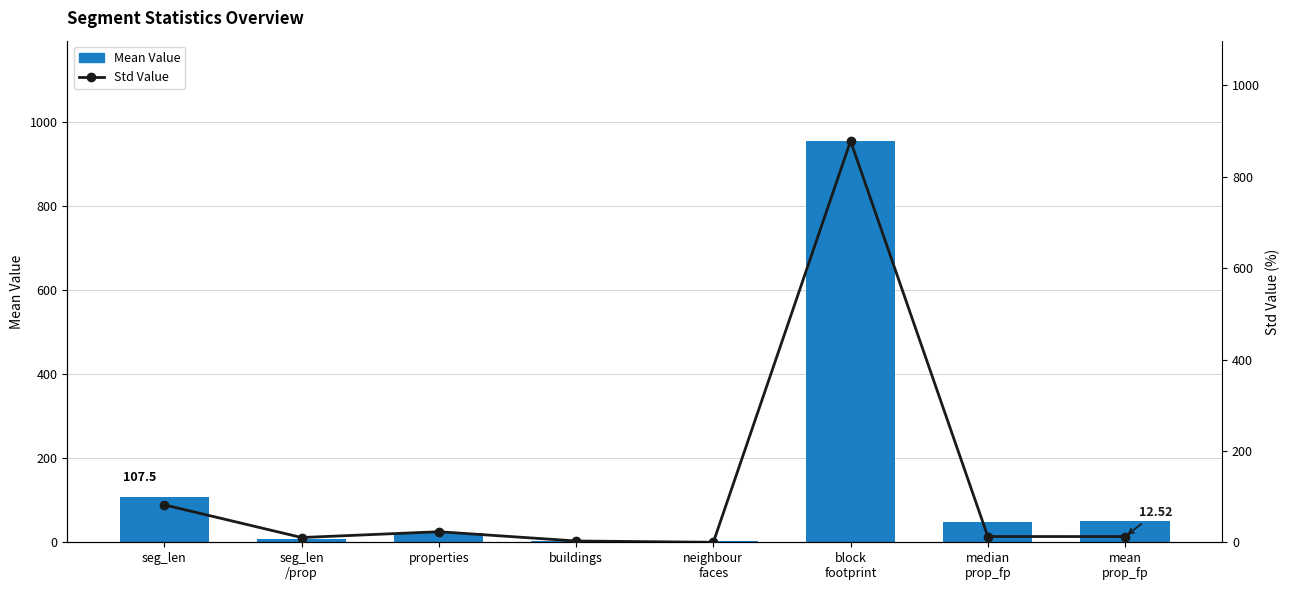

What position from the right is properties?

6